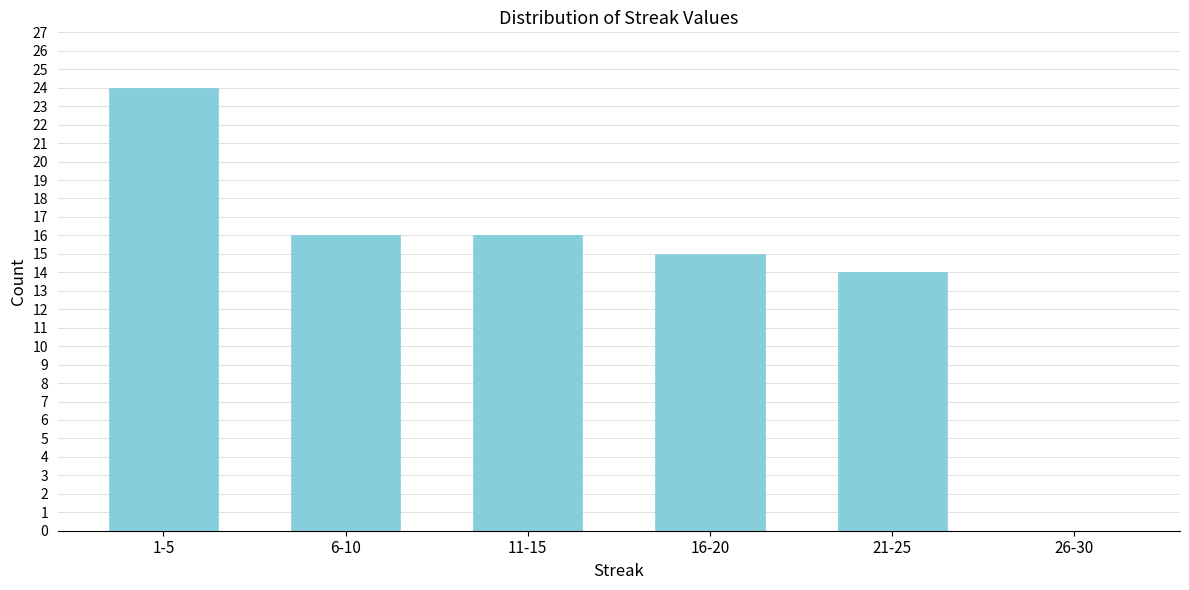

Reading right to left, list all the values displayed in this chart.

26-30=0	21-25=14	16-20=15	11-15=16	6-10=16	1-5=24